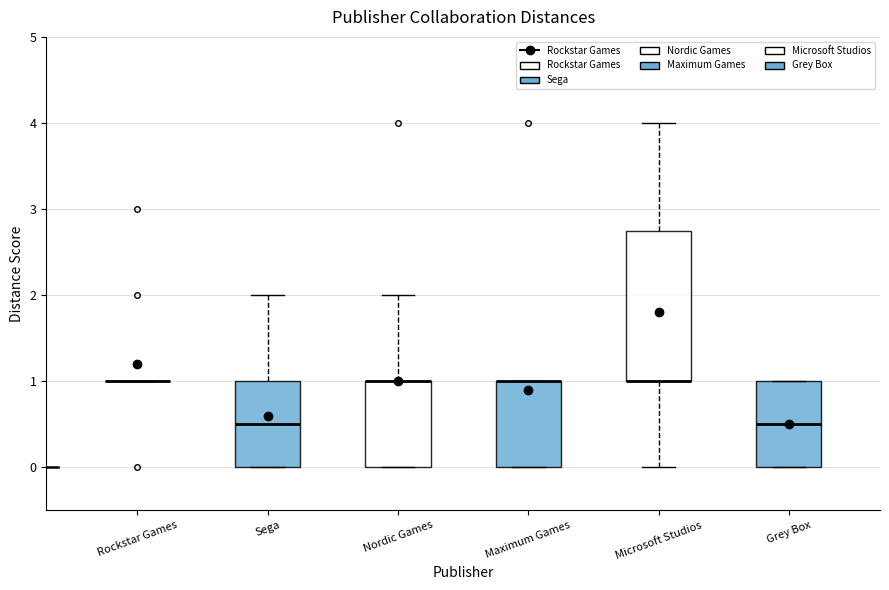

Reading left to right, read every box against the y-axis: the position of its median line, the range the box covers, and the ends of its whiskers. The values are not printed on the chart, so give them approximately, as read against the axis.

Rockstar Games: box collapsed to a line at 1.0, whiskers 1.0 to 1.0
Sega: median 0.5, box 0.0 to 1.0, whiskers 0.0 to 2.0
Nordic Games: median 1.0 (drawn on the box's upper edge), box 0.0 to 1.0, whiskers 0.0 to 2.0
Maximum Games: median 1.0 (drawn on the box's upper edge), box 0.0 to 1.0, whiskers 0.0 to 1.0
Microsoft Studios: median 1.0 (drawn on the box's lower edge), box 1.0 to 2.8, whiskers 0.0 to 4.0
Grey Box: median 0.5, box 0.0 to 1.0, whiskers 0.0 to 1.0